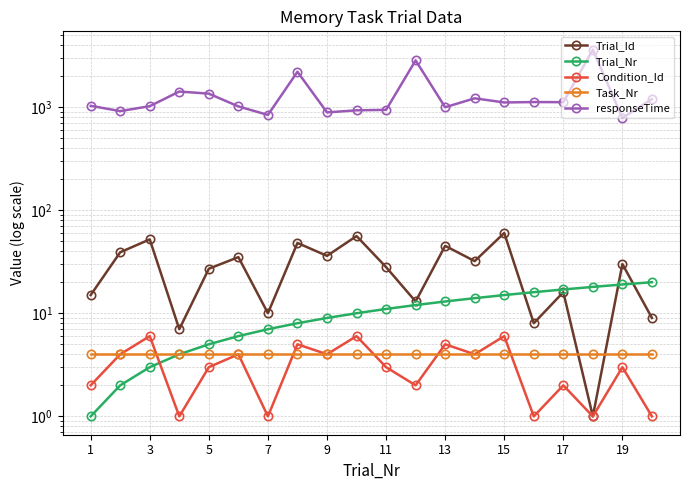

The value of Task_Nr at 17 is 6. True or false?

False